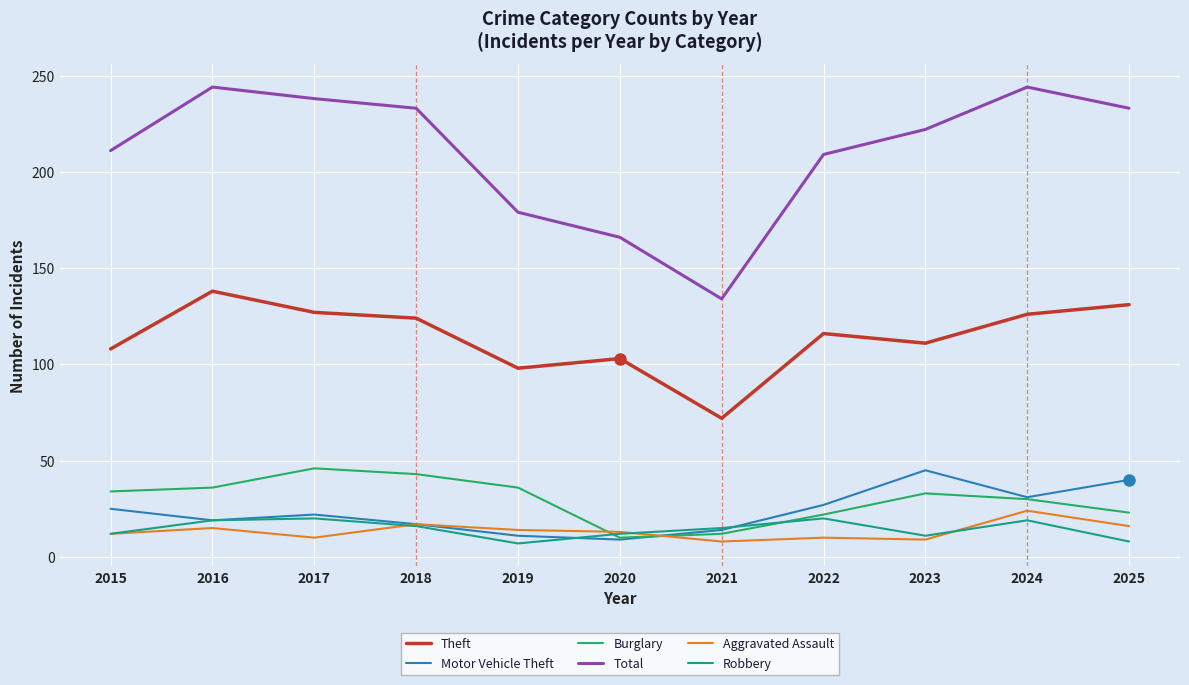

Where does the Burglary series first go above 33?

2015